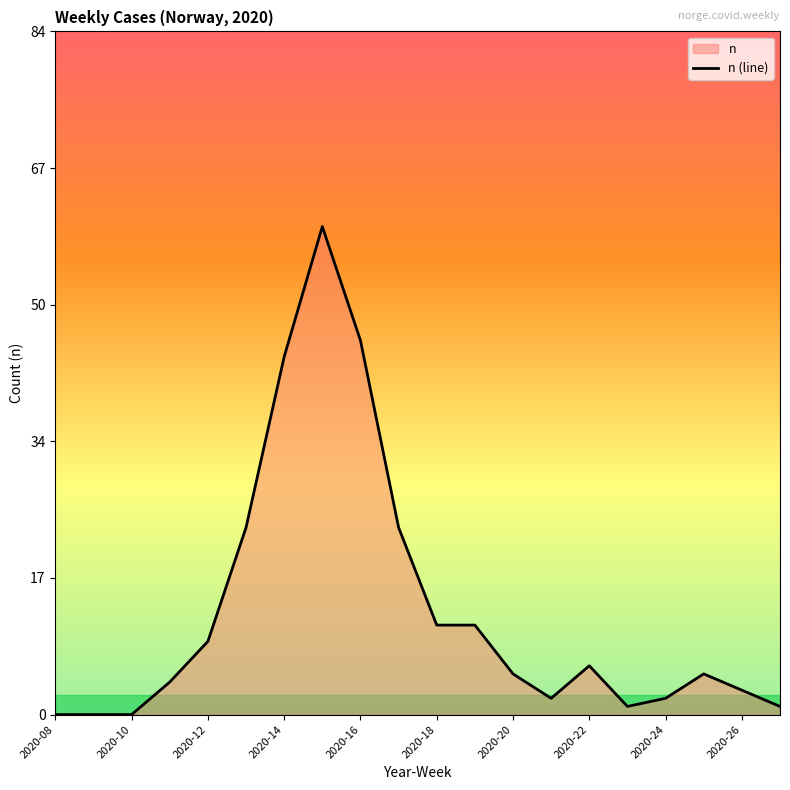

What is the greatest value displayed?

60